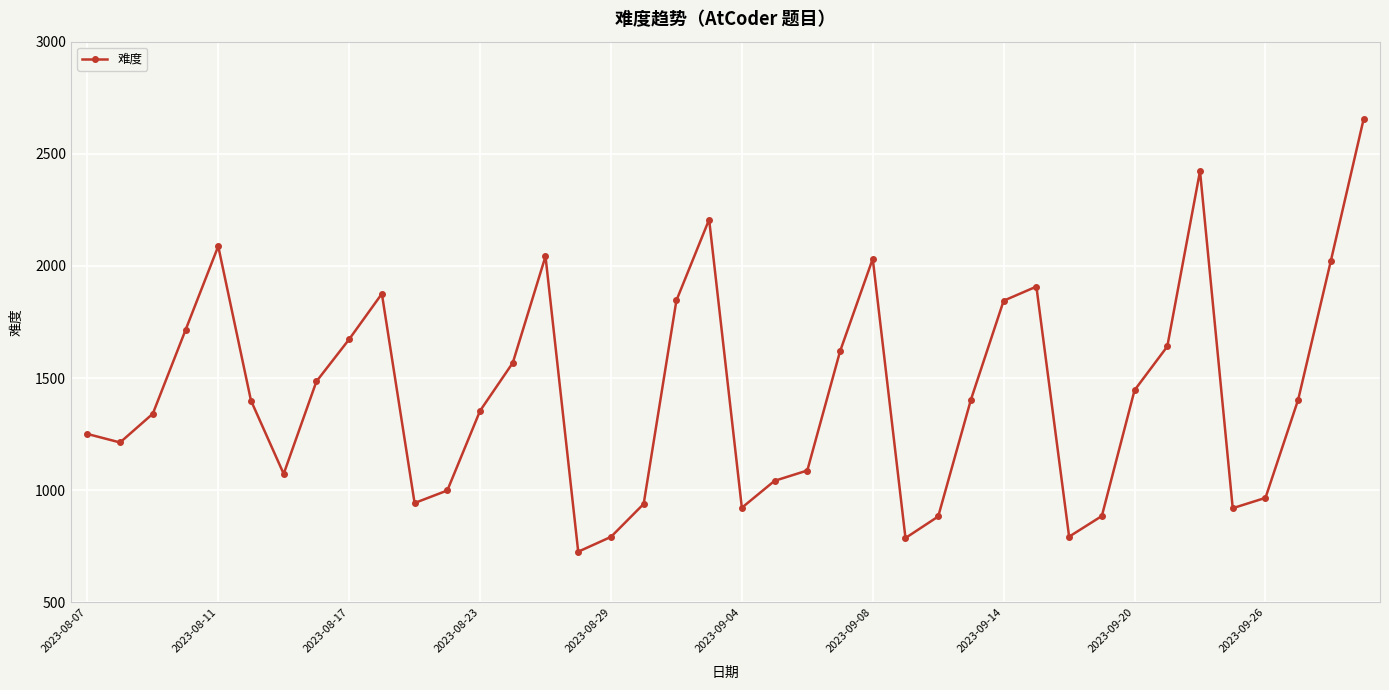

What is the greatest value displayed?

2655